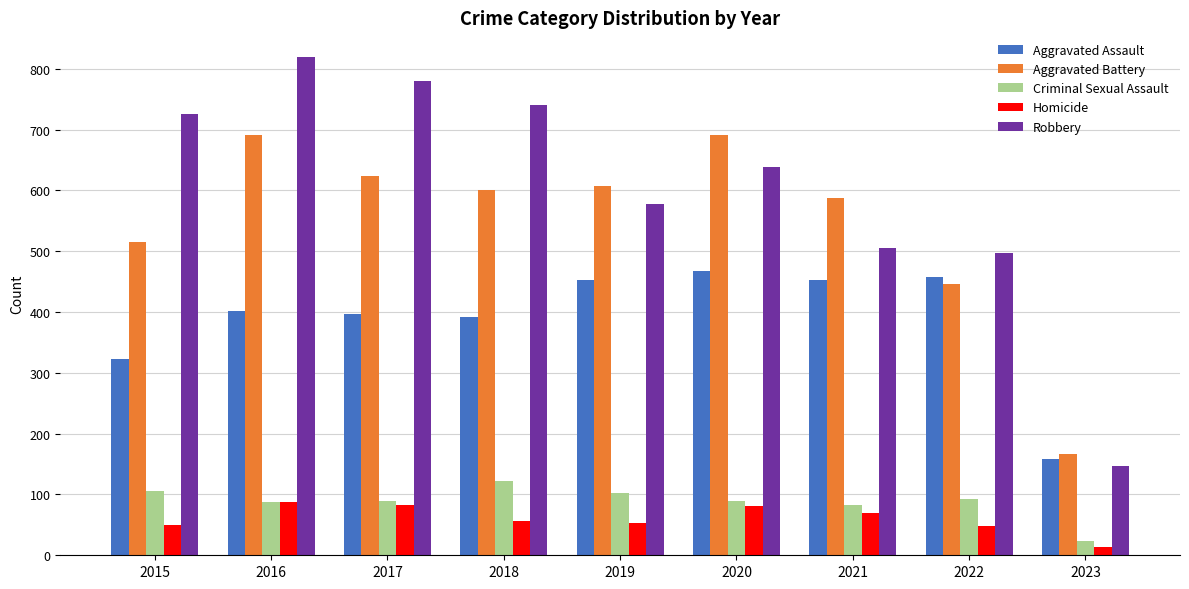

What is the difference between the maximum and minimum values in the Aggravated Battery series?

525